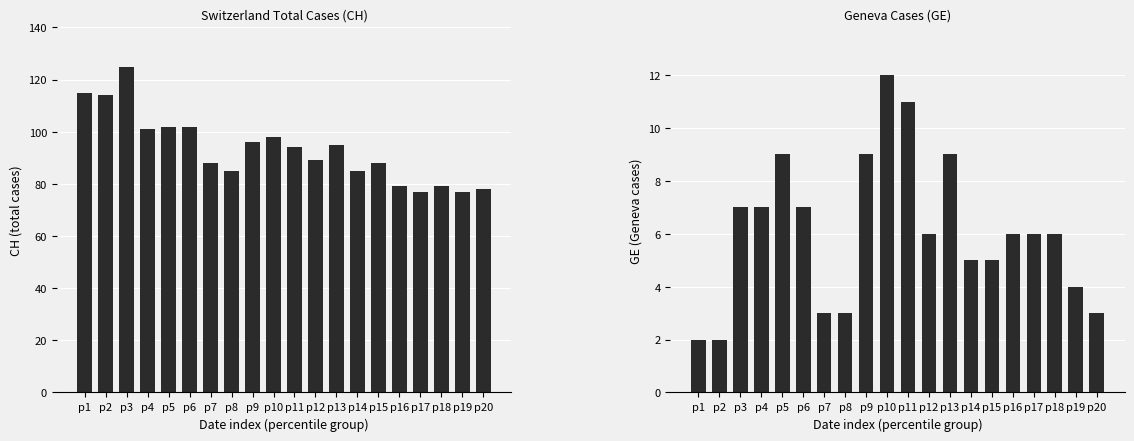

What is the highest value of the CH series?

125